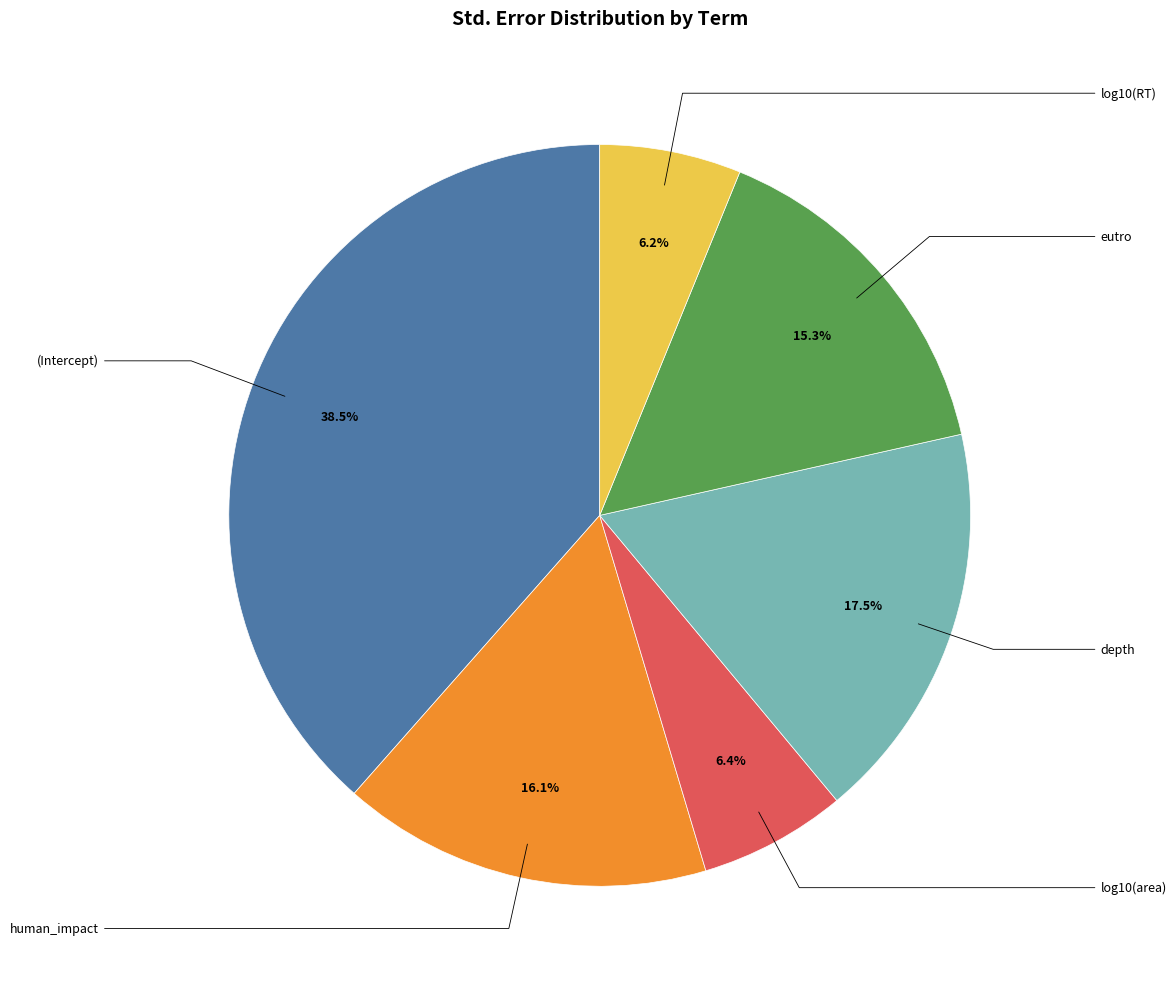

Does any single category account for the majority?

No